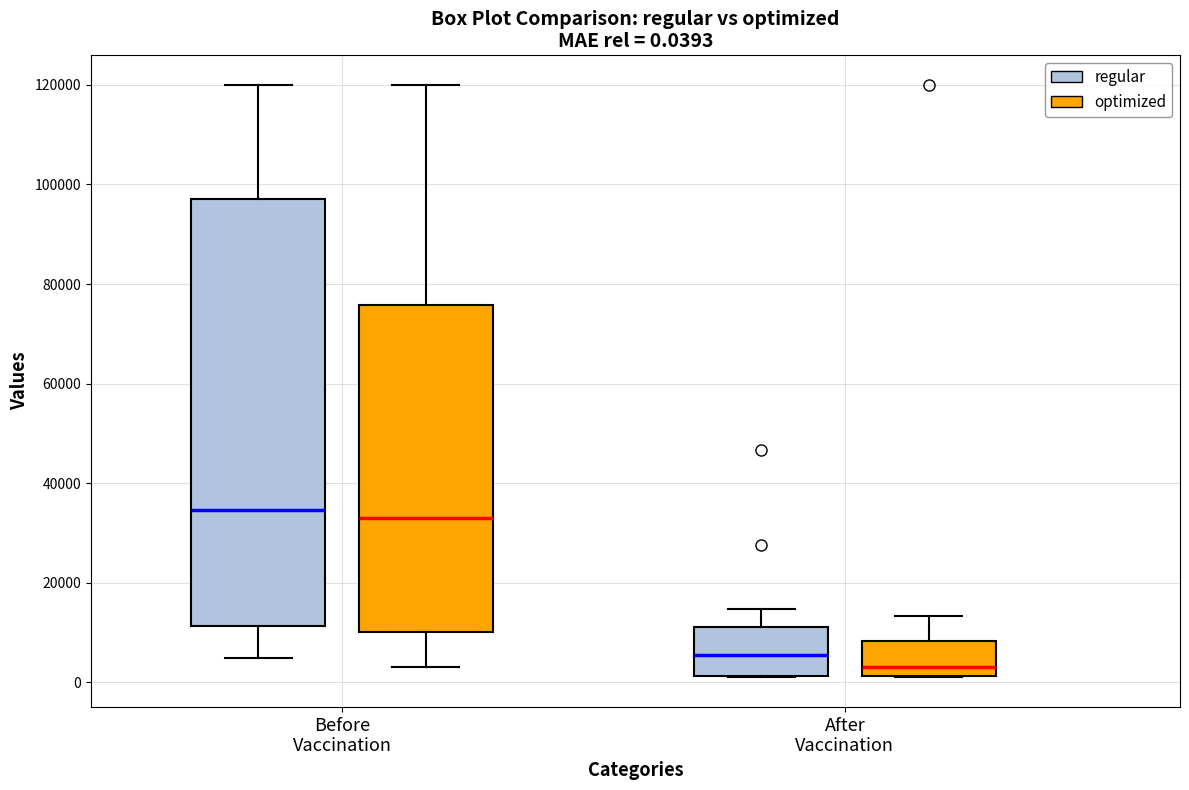

Which box's median line is the lowest?

After Vaccination (optimized)